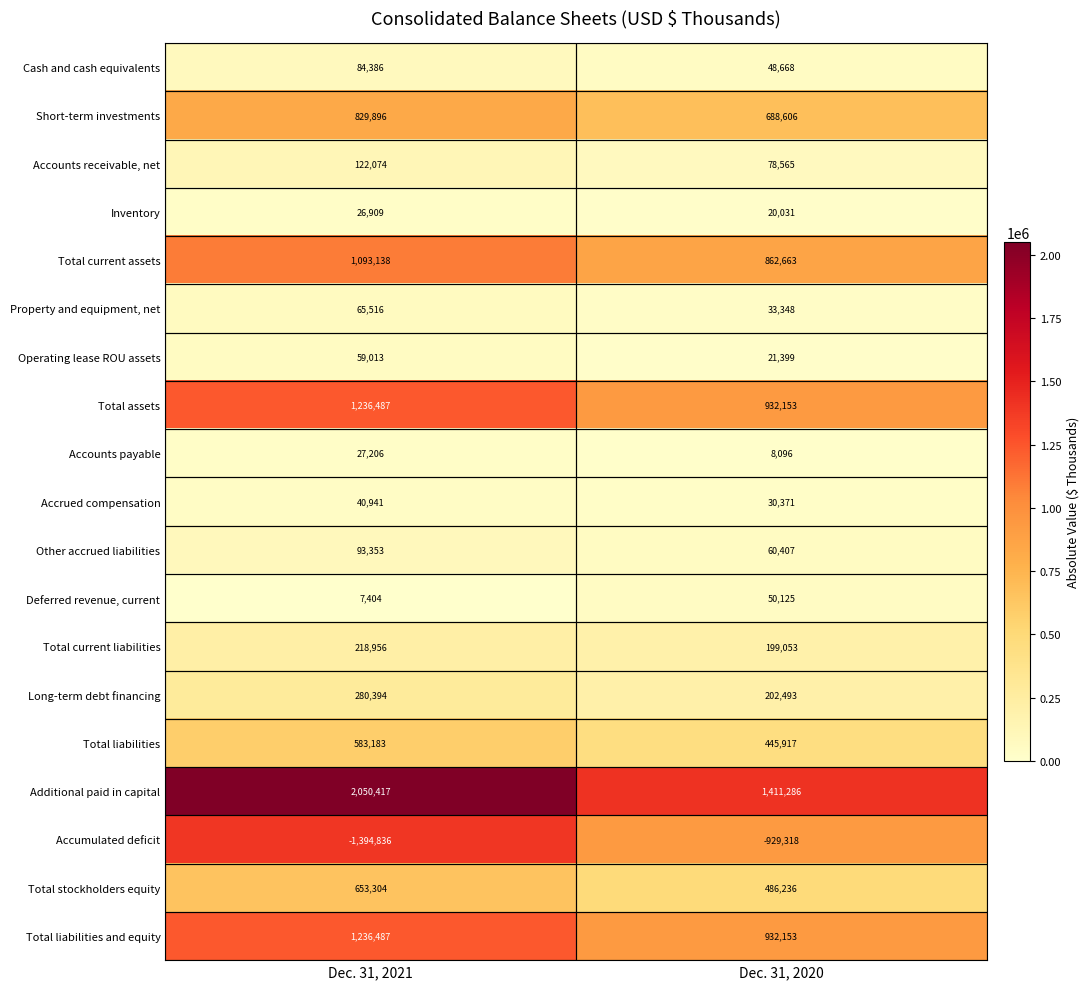

Rank the categories by Total liabilities and equity value from highest to lowest.

Dec. 31, 2021, Dec. 31, 2020